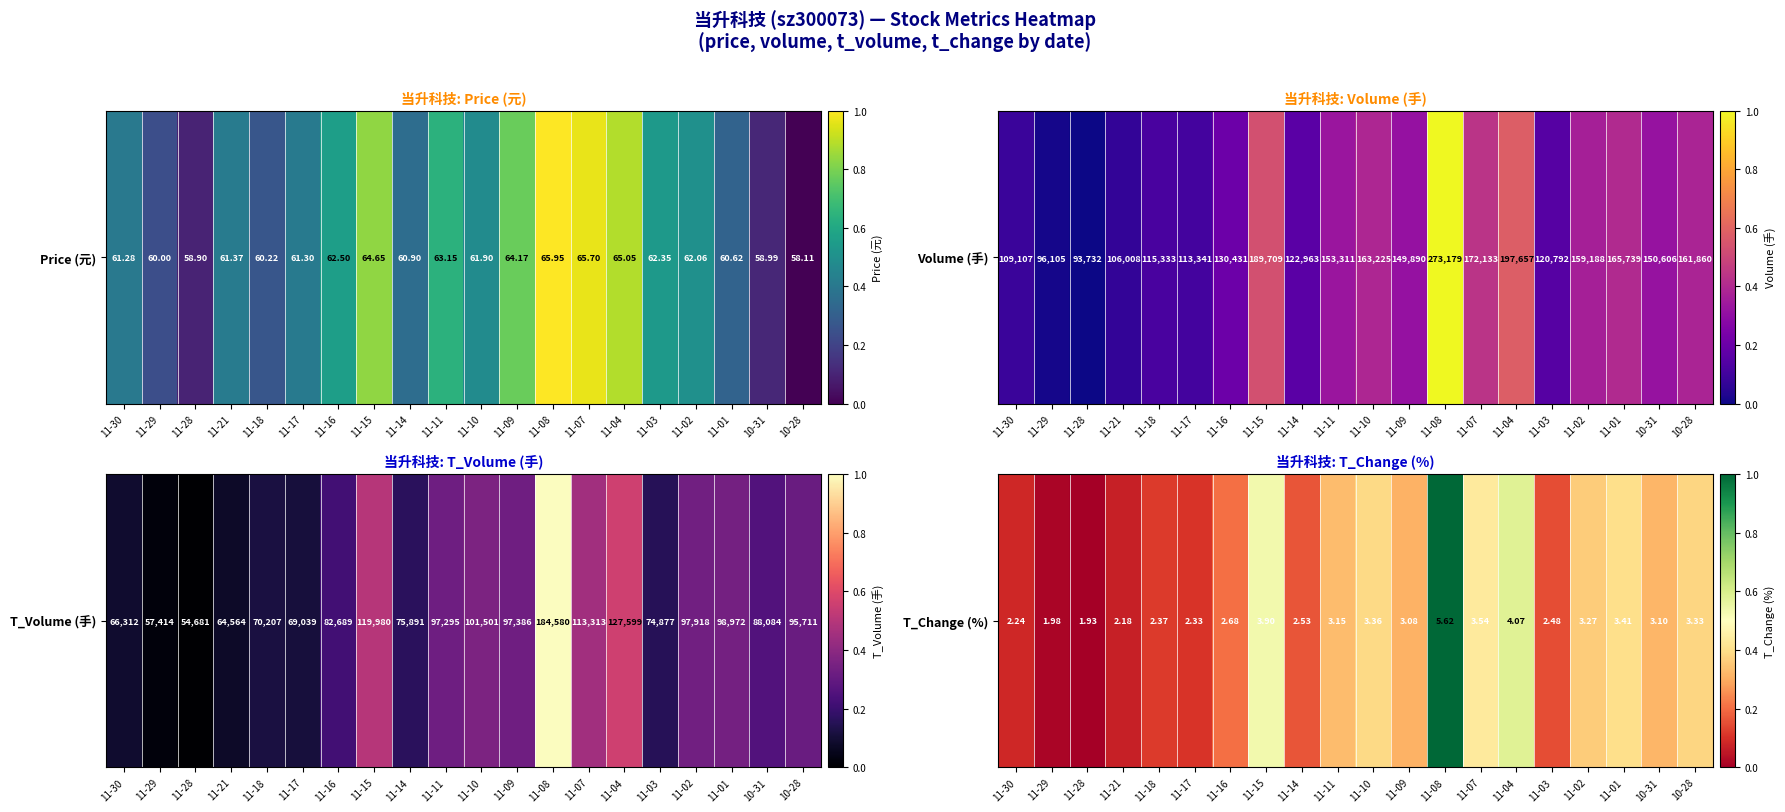

Count the number of data series in this chart.

1